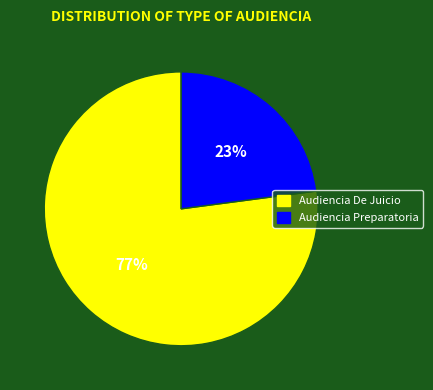

True or false: Audiencia De Juicio accounts for 72% of the total.

False